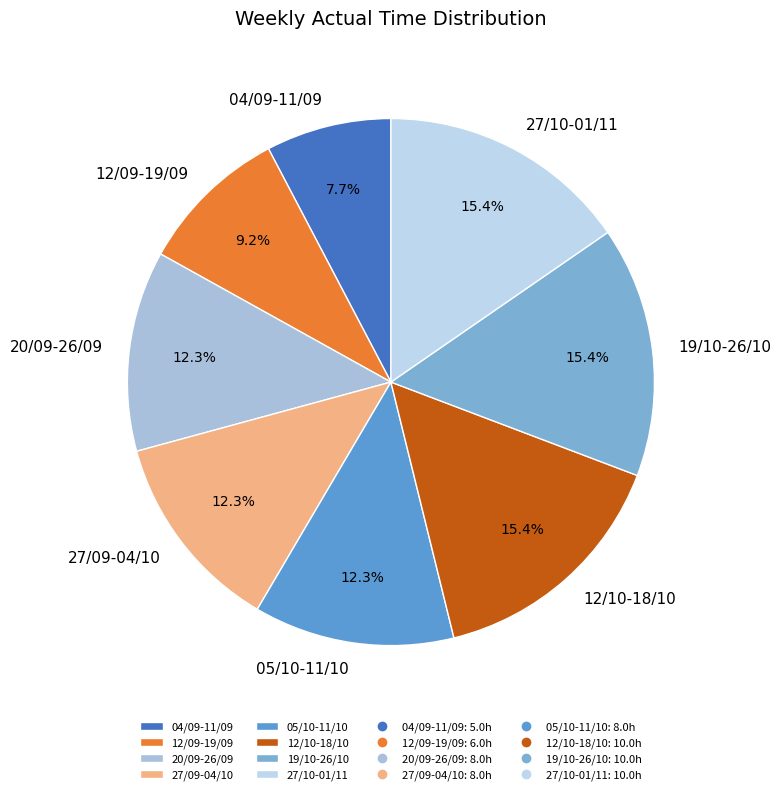

Does any single category account for the majority?

No